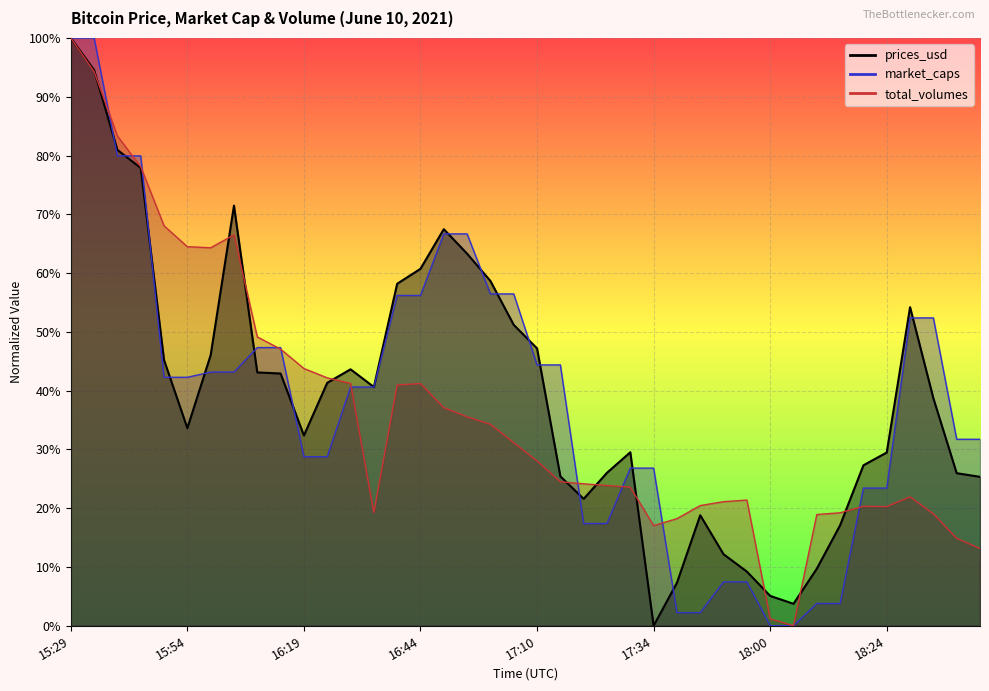

How many lines are shown in the chart?

3